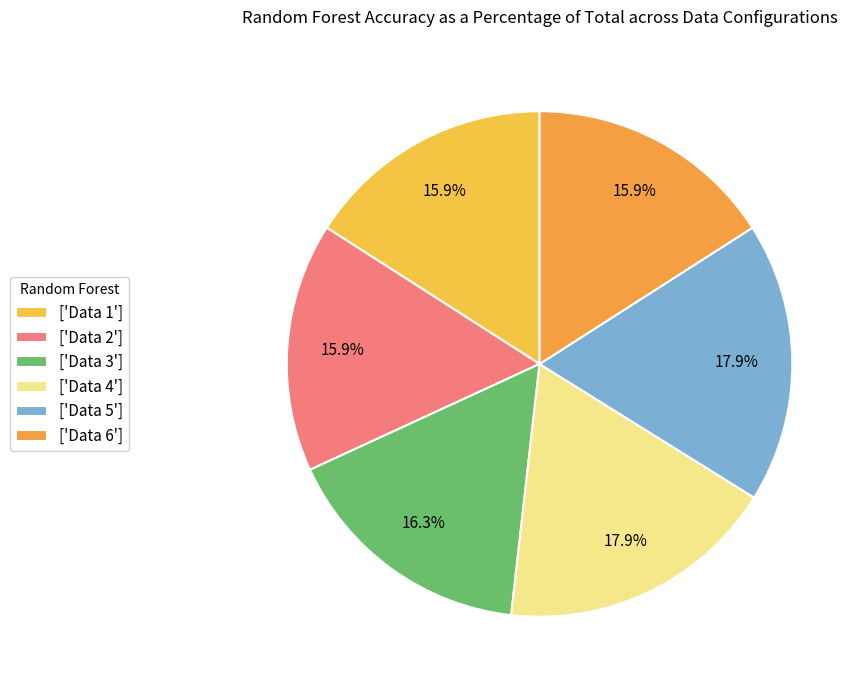

What is the smallest slice in the pie chart?

Data 1